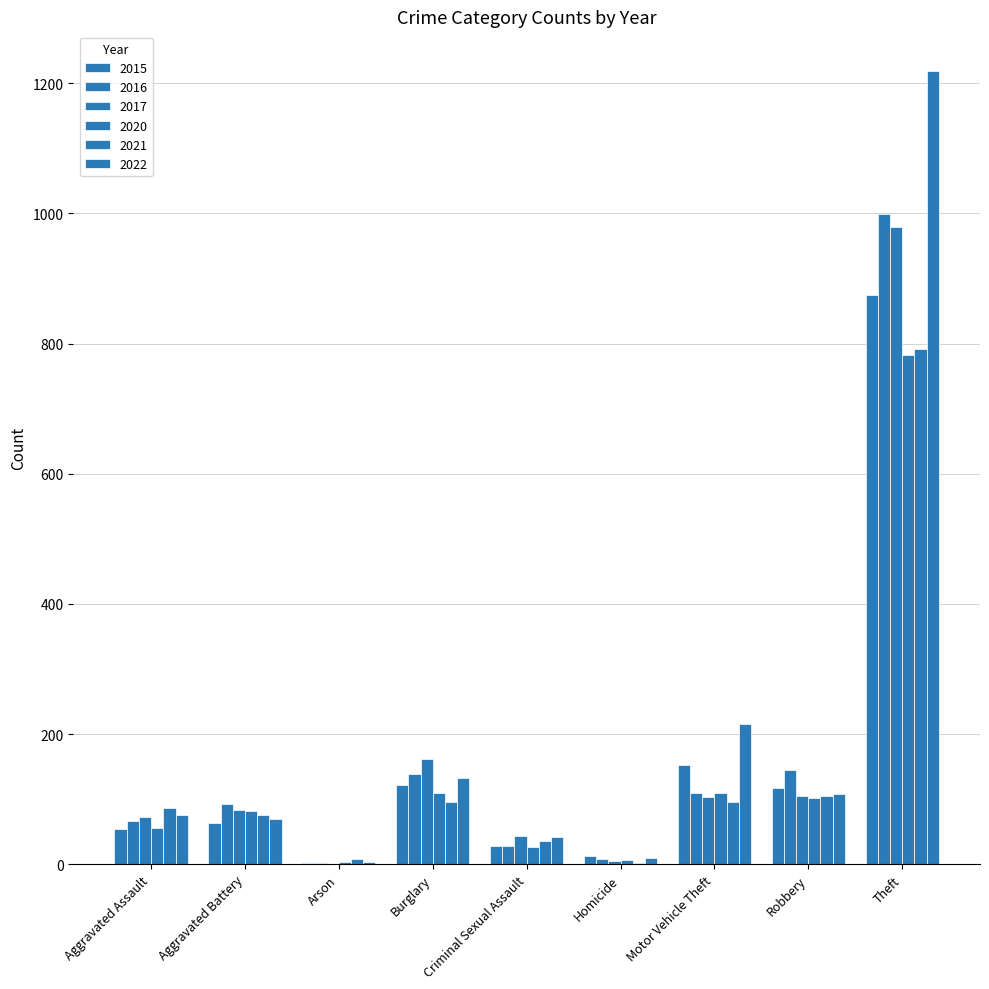

What position from the right is Burglary?

6